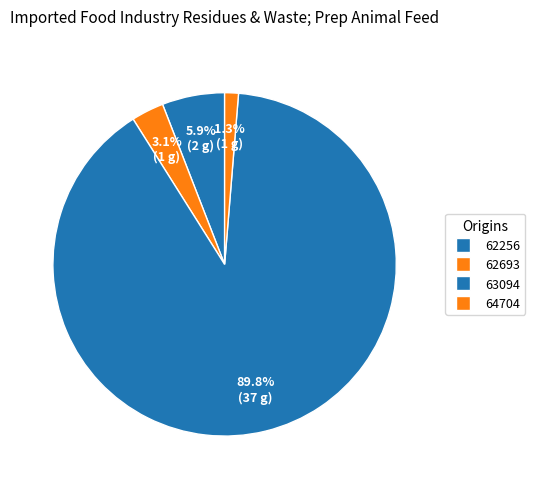

What is the largest slice in the pie chart?

63094